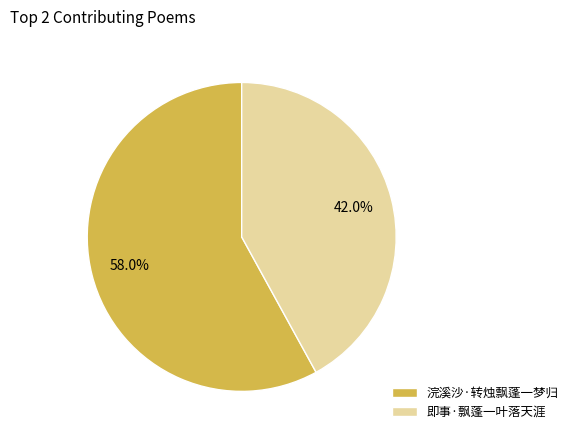

What is the ratio of the value at 浣溪沙·转烛飘蓬一梦归 to the value at 即事·飘蓬一叶落天涯?

1.4